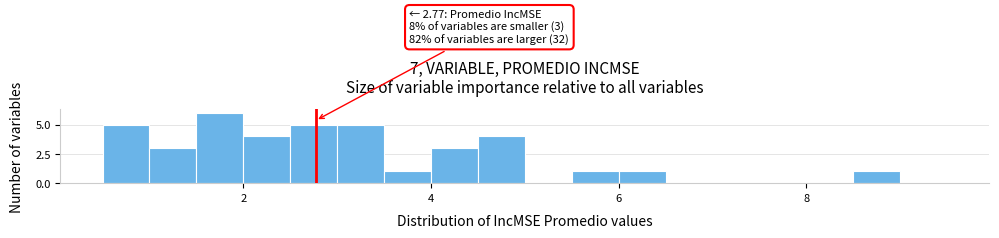

Around what value on the x-axis is the tallest bar? Give the approximate position of its centre, as read against the axis.

1.8